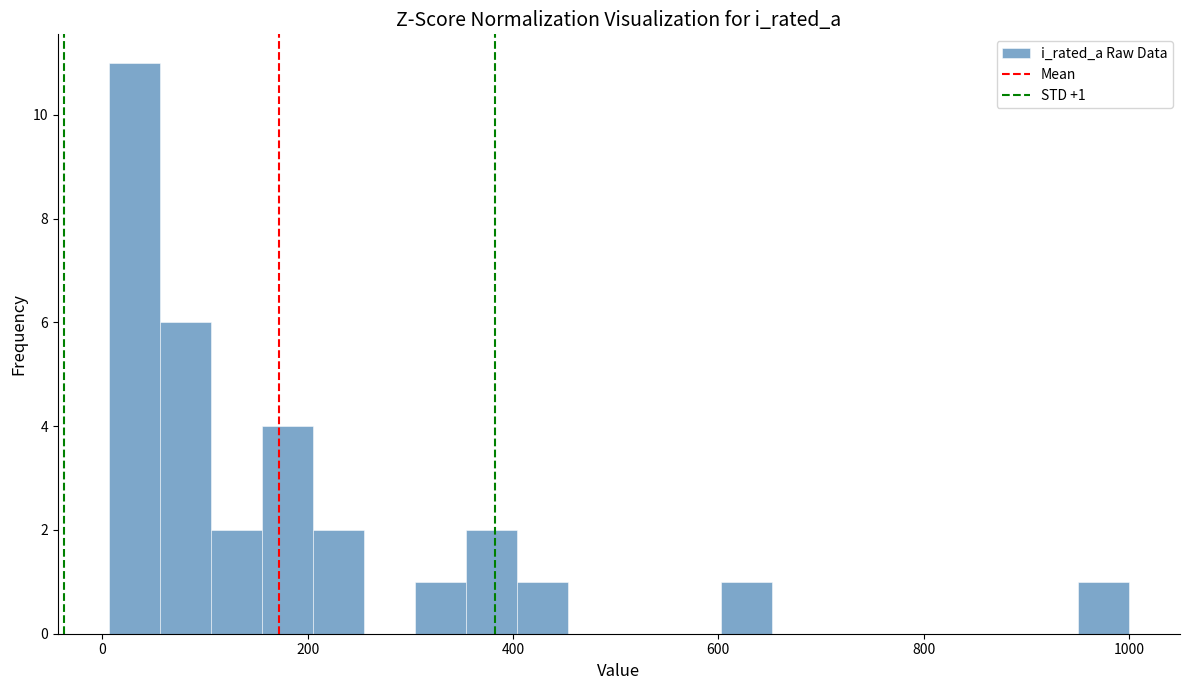

Read against the x-axis, roughly where is the centre of the tallest bar?

40